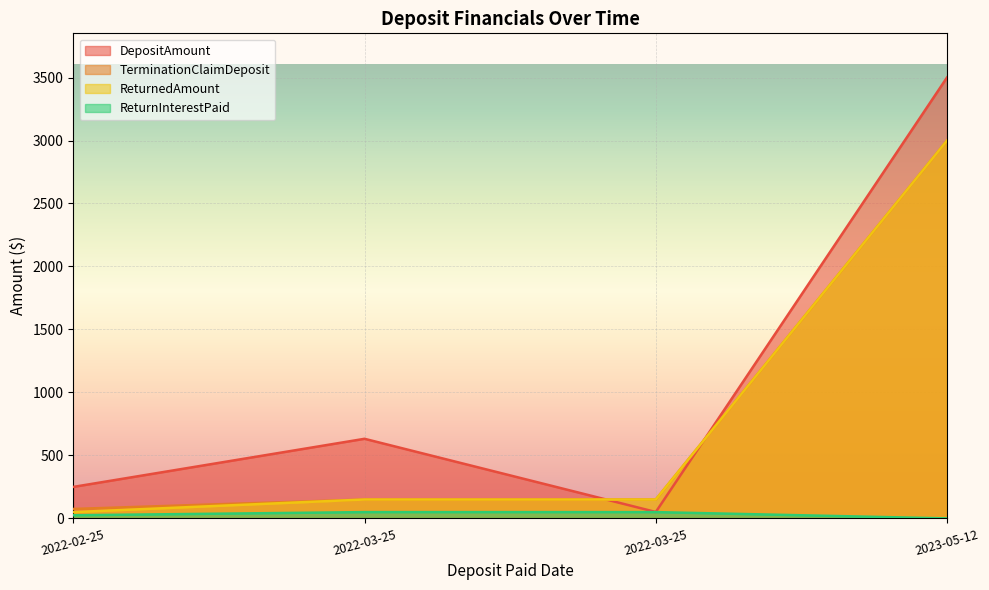

Read the TerminationClaimDeposit value at 2022-03-25.

150.0